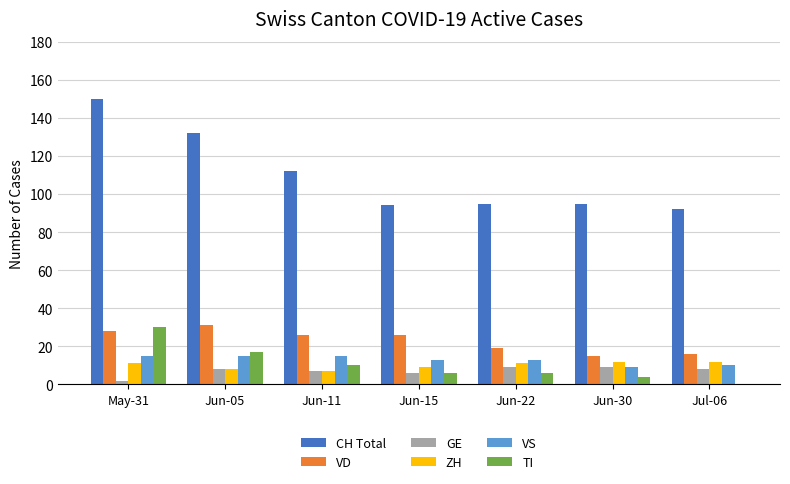

What is the sum of the TI values at Jul-06 and Jun-05?

17